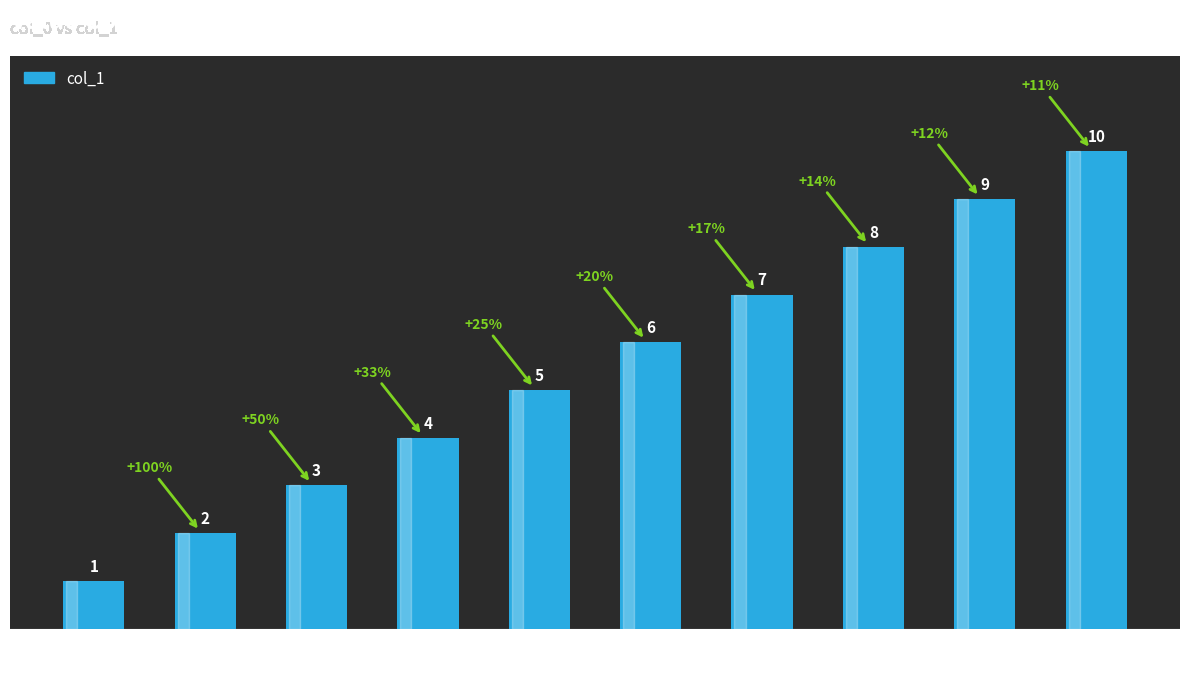

The chart shows a value of 10 at 9. True or false?

True